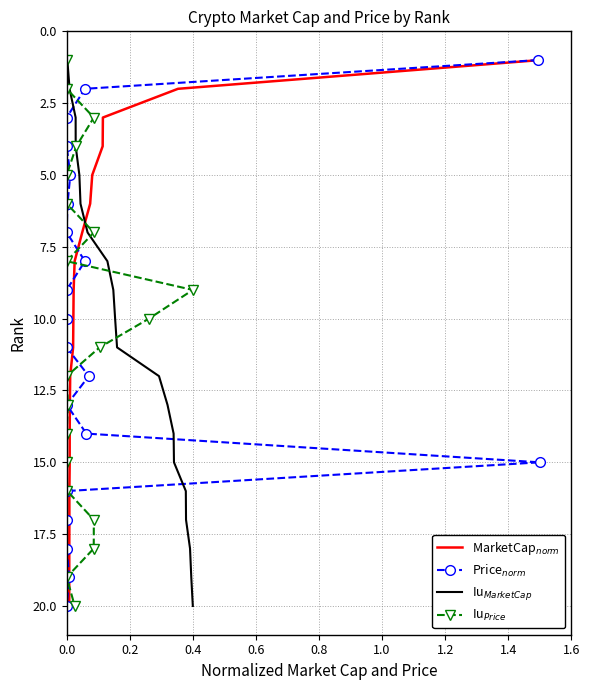

The MarketCap$_{norm}$ series shows 1 at 0.0. True or false?

True